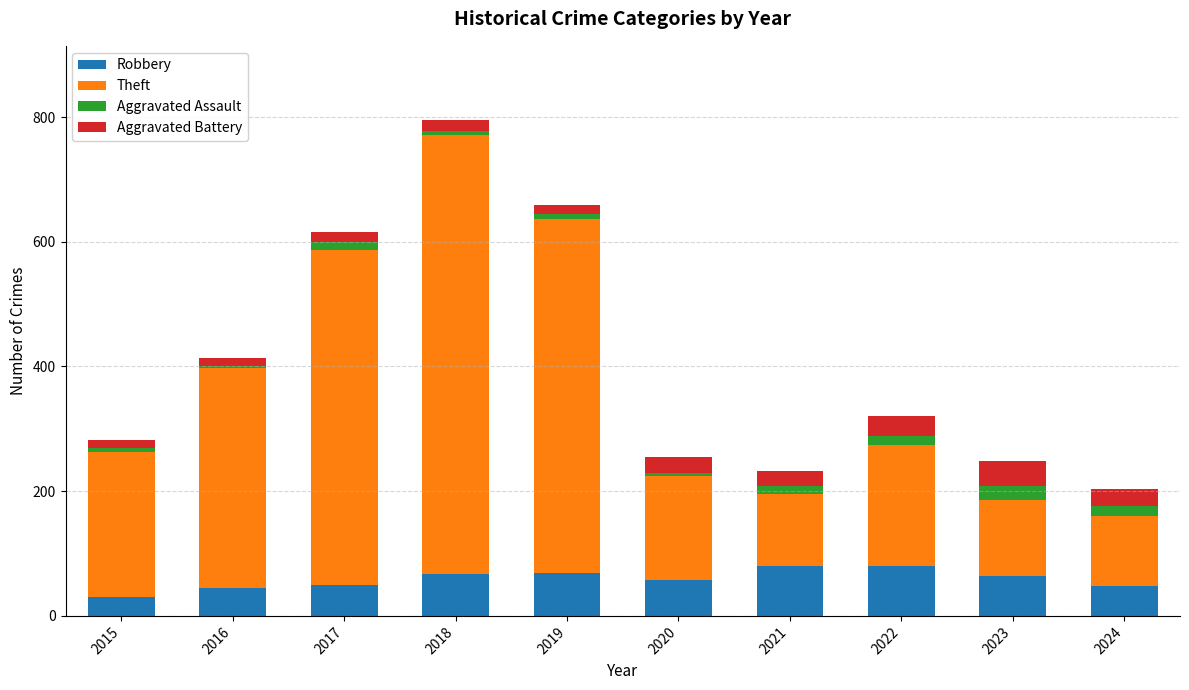

What is the maximum value for Robbery?

80